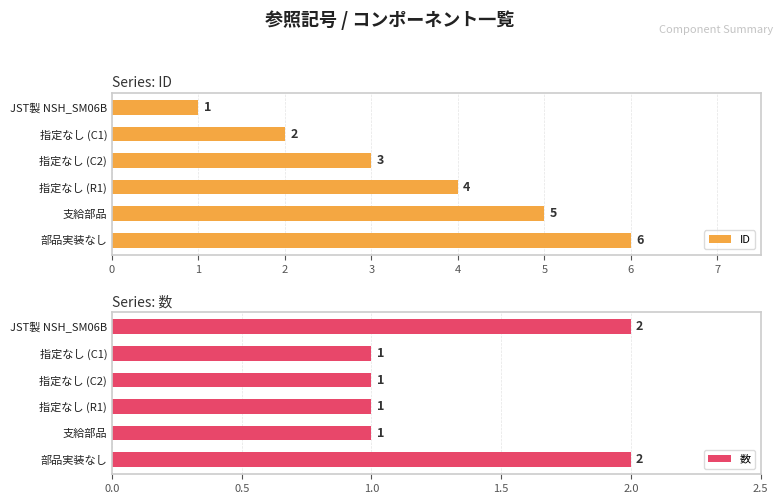

True or false: ID has a value of 5 at 支給部品.

True